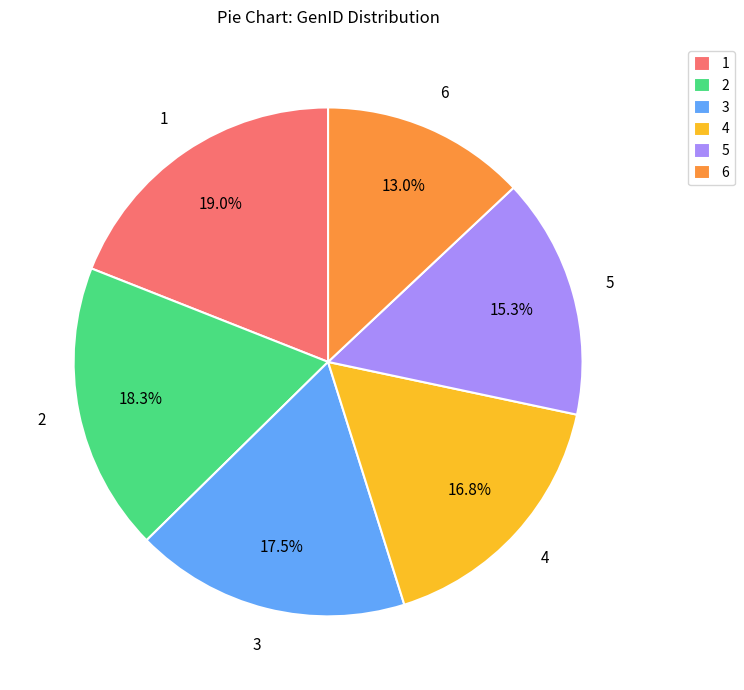

Which category has the biggest portion of the pie?

1